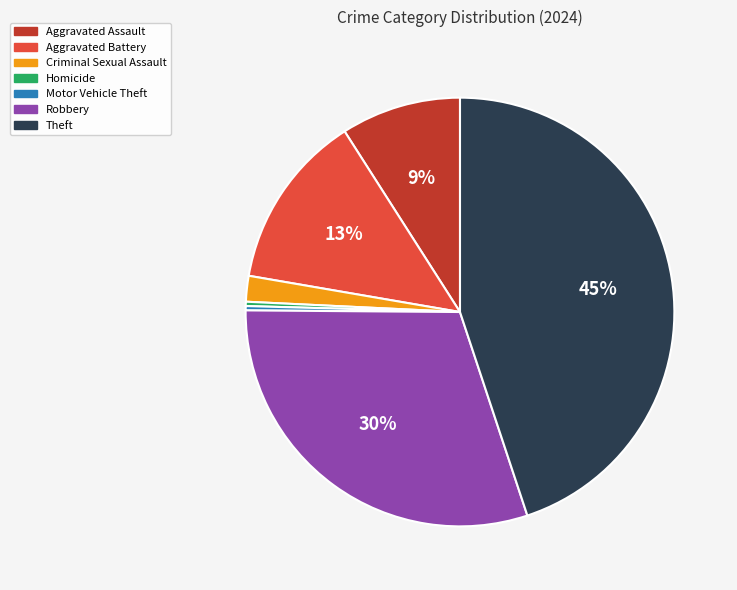

Does any single category account for the majority?

No